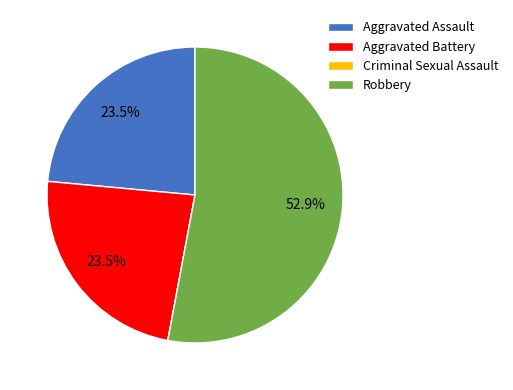

What is the ratio of the value at Aggravated Assault to the value at Robbery?

0.4